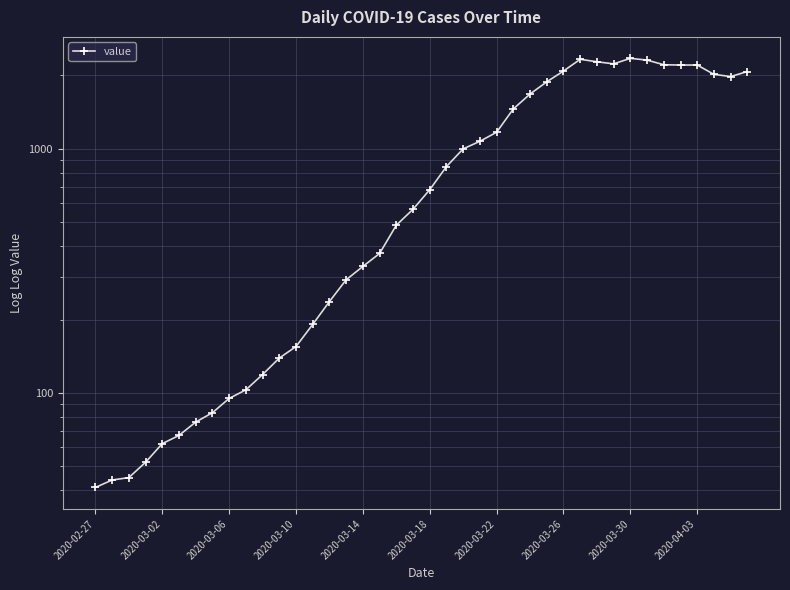

At which category does the chart reach its peak across all series?

2020-03-30